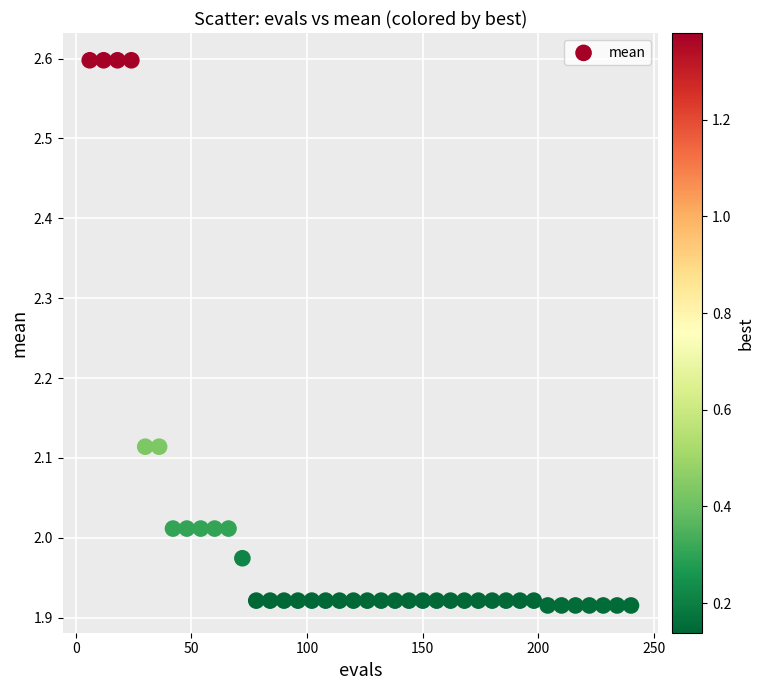

What is the range of Y values (max minus min)?

0.7